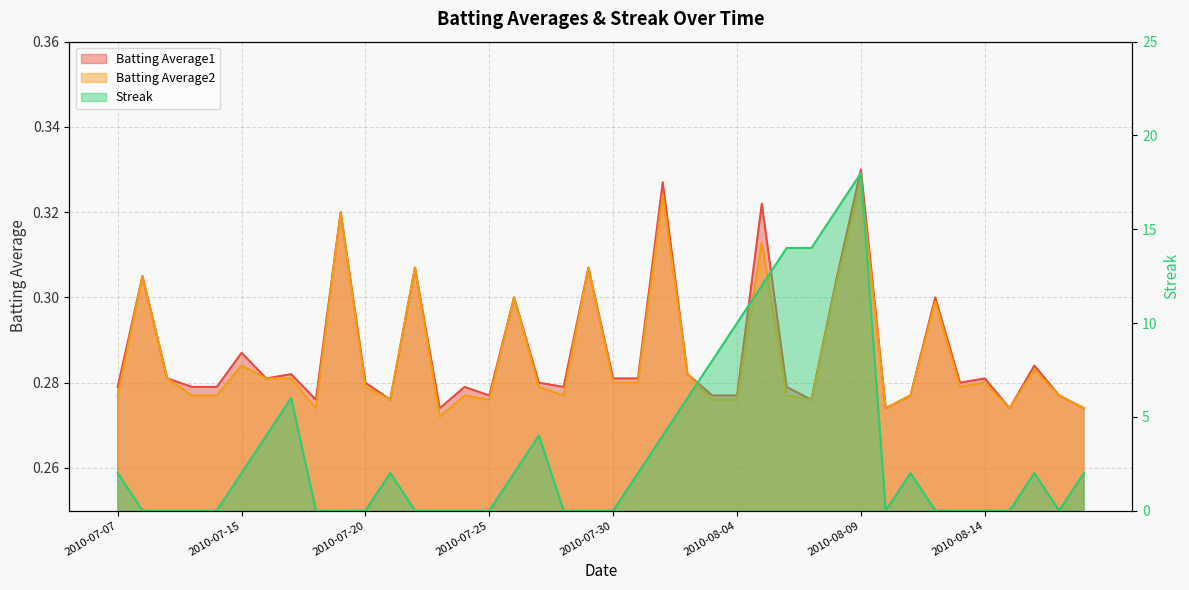

At which category does Batting Average1 reach its first local valley?

2010-07-16